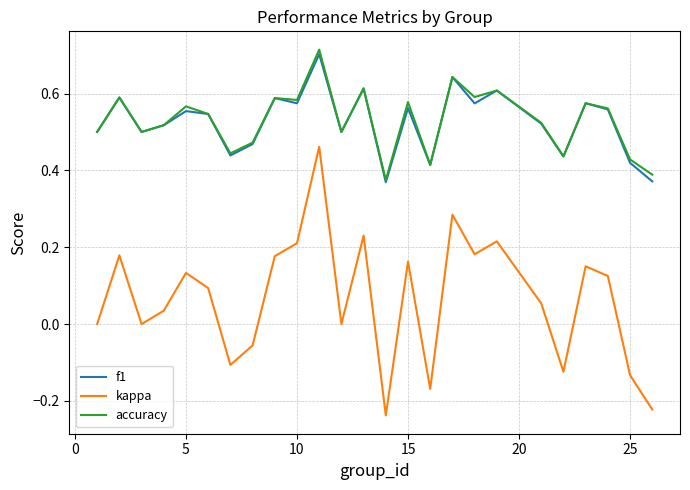

How many interior local valleys does the f1 series have?

8